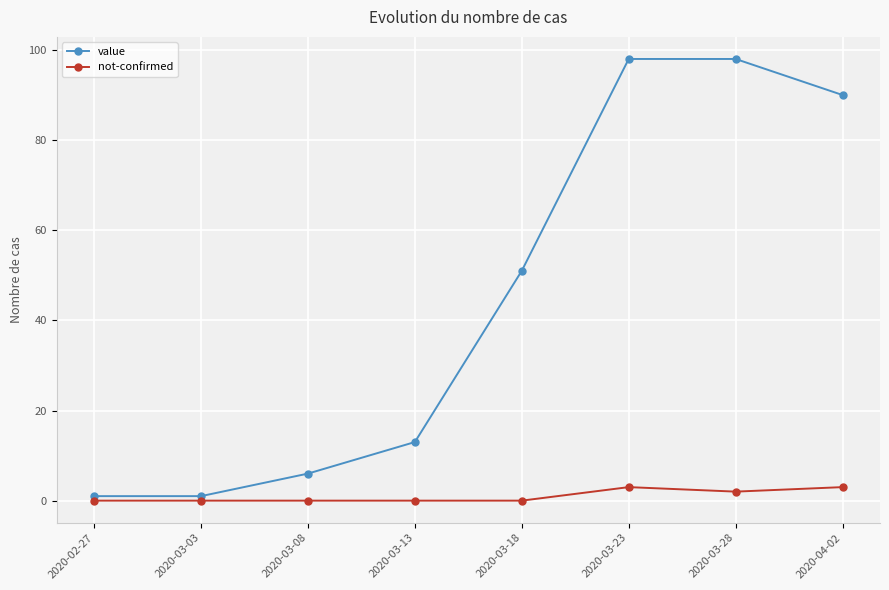

What is the spread (max minus min) of values at 2020-03-23?

95